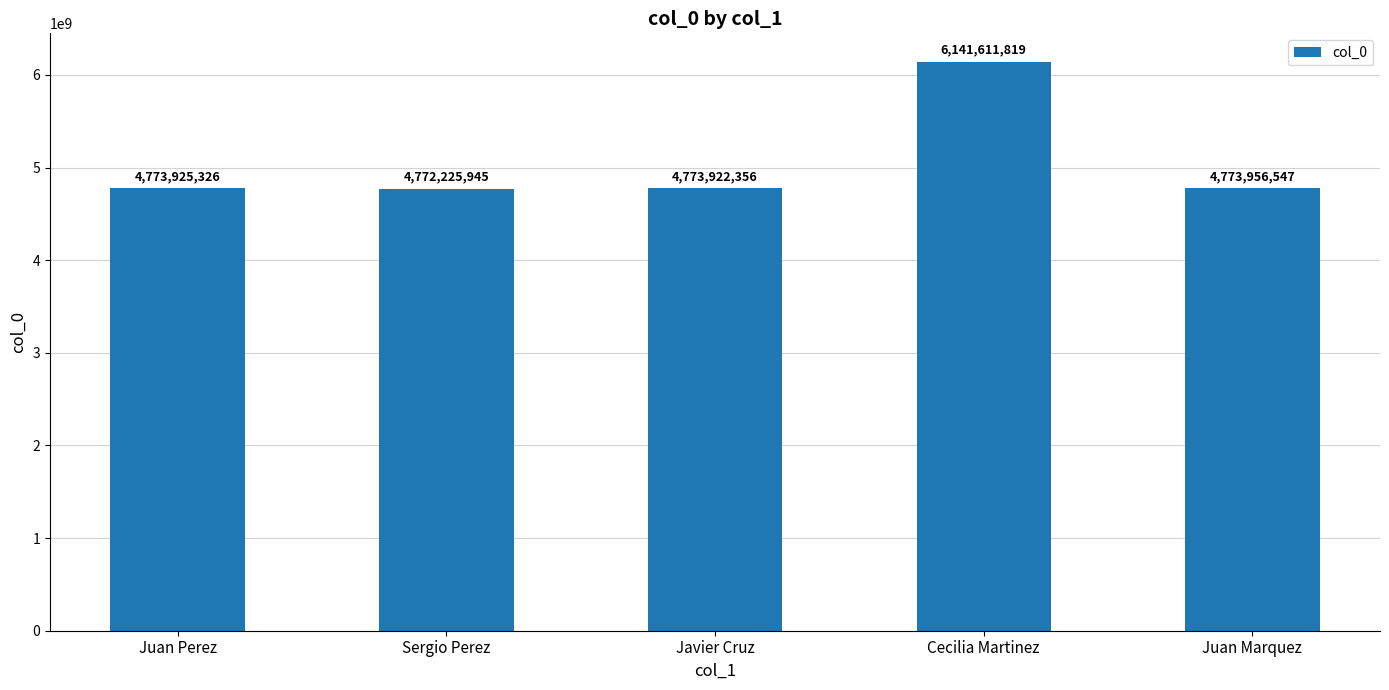

What is the difference between the maximum and minimum values?

1369385874